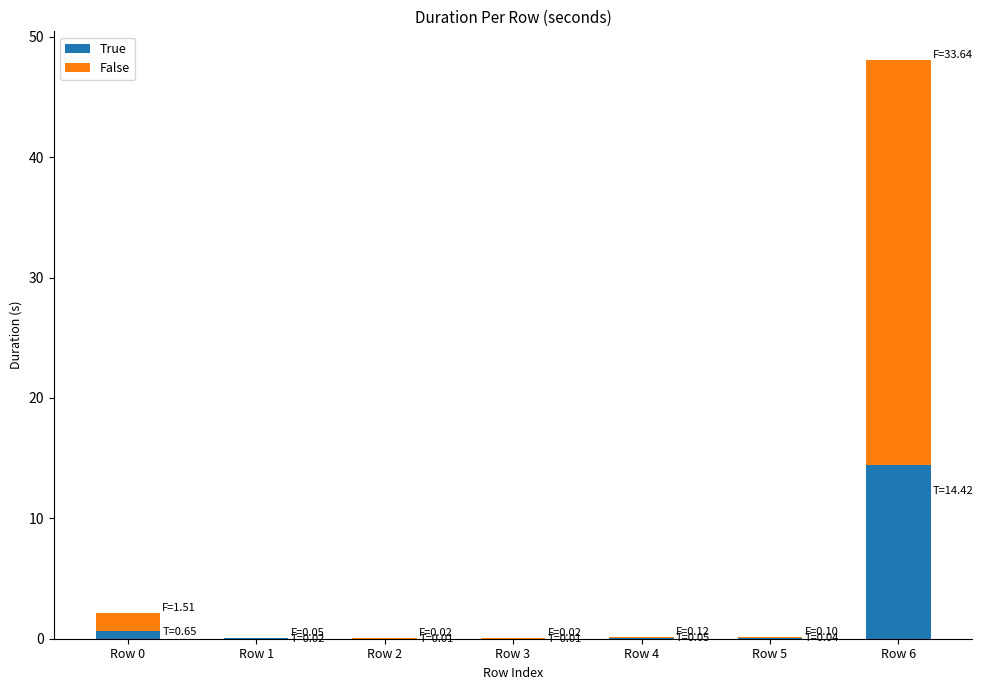

The True series shows 0.0 at Row 5. True or false?

True